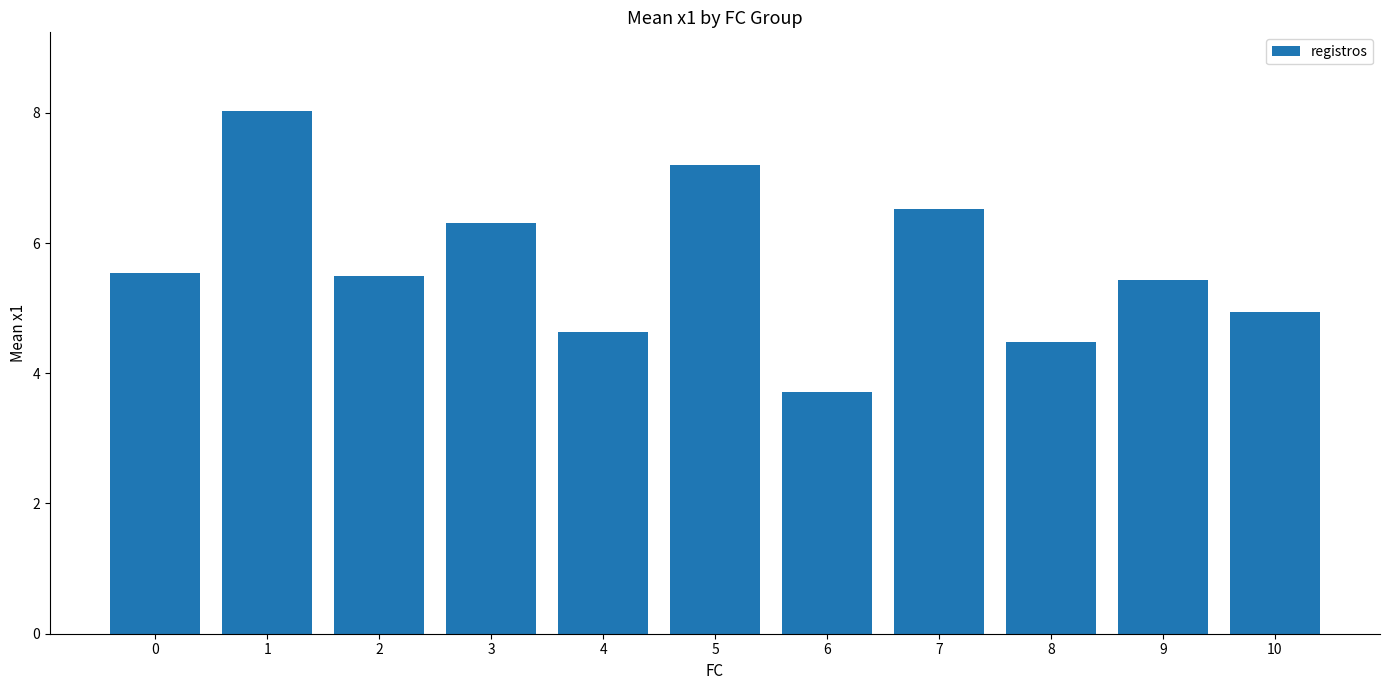

True or false: the data shows 9.6 at 2.

False